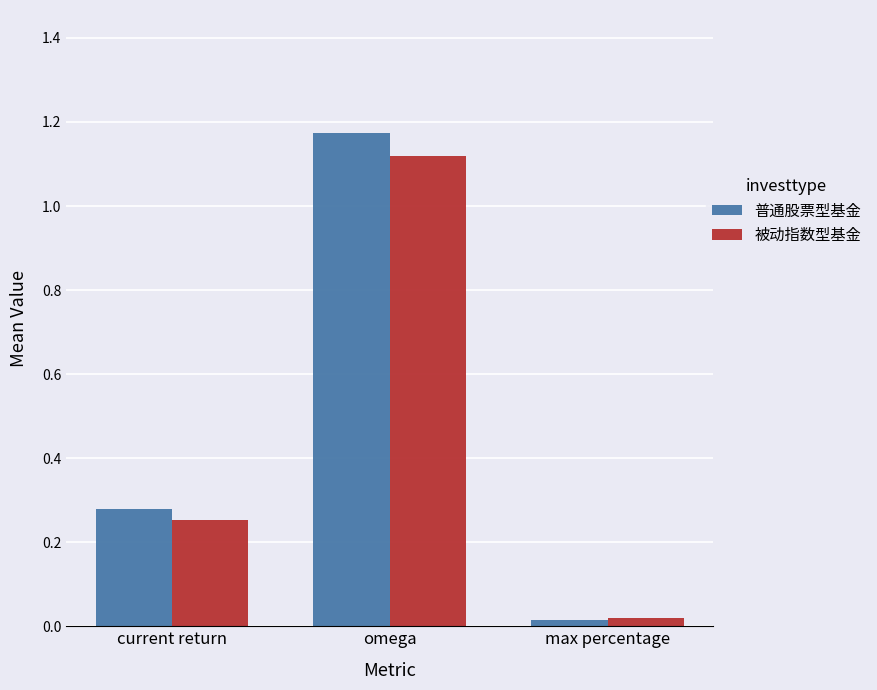

Which label corresponds to the largest value in the chart?

omega